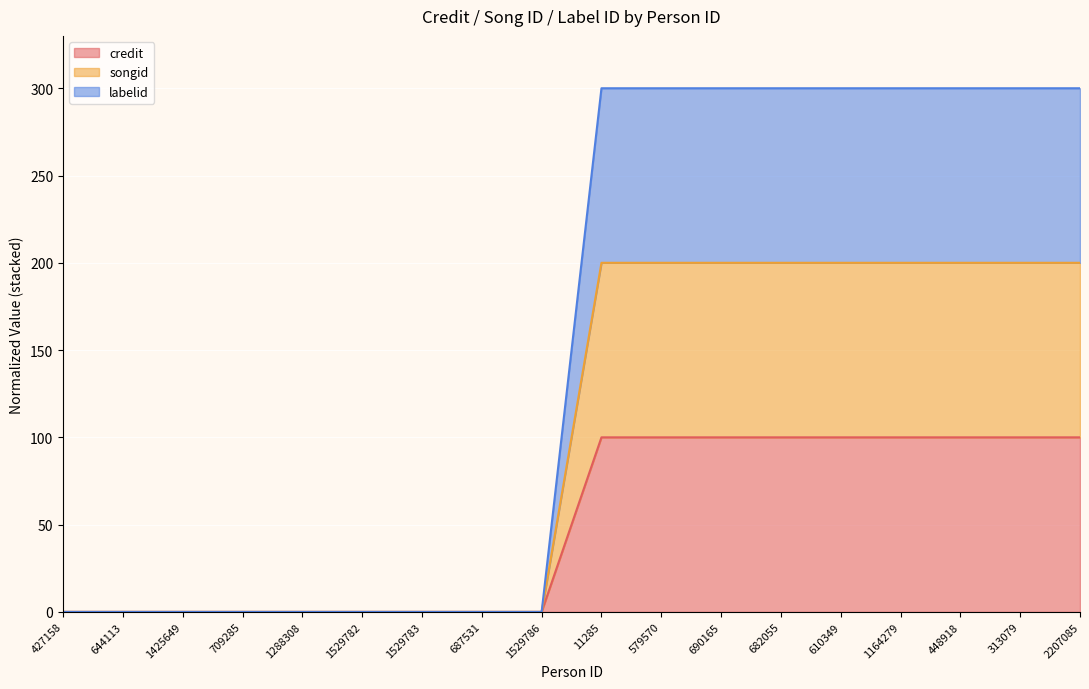

Which category has the highest value across all series?

11285